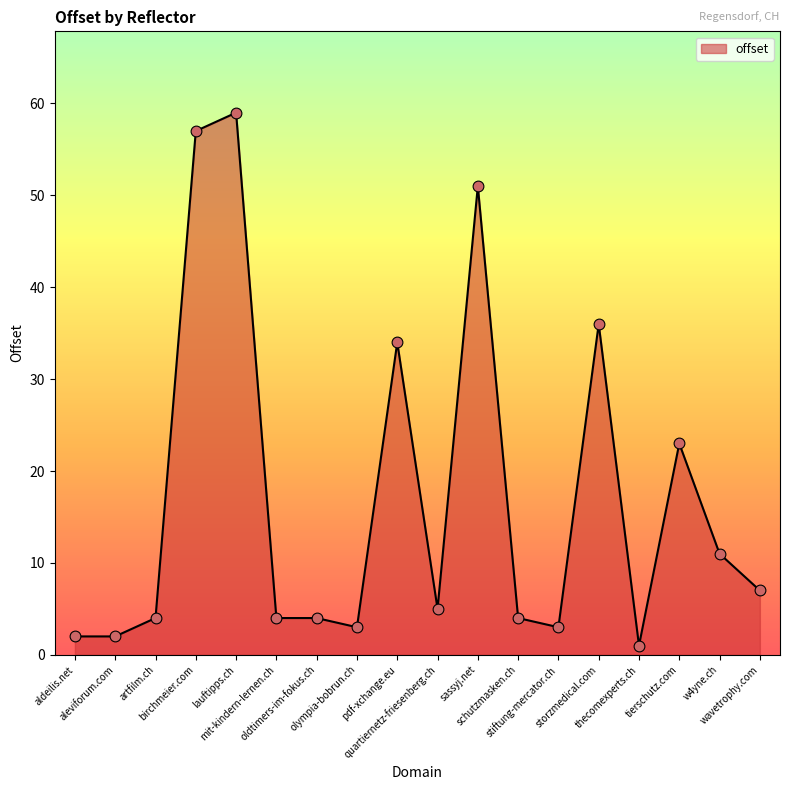

Between aleviforum.com and tierschutz.com, which is larger?

tierschutz.com